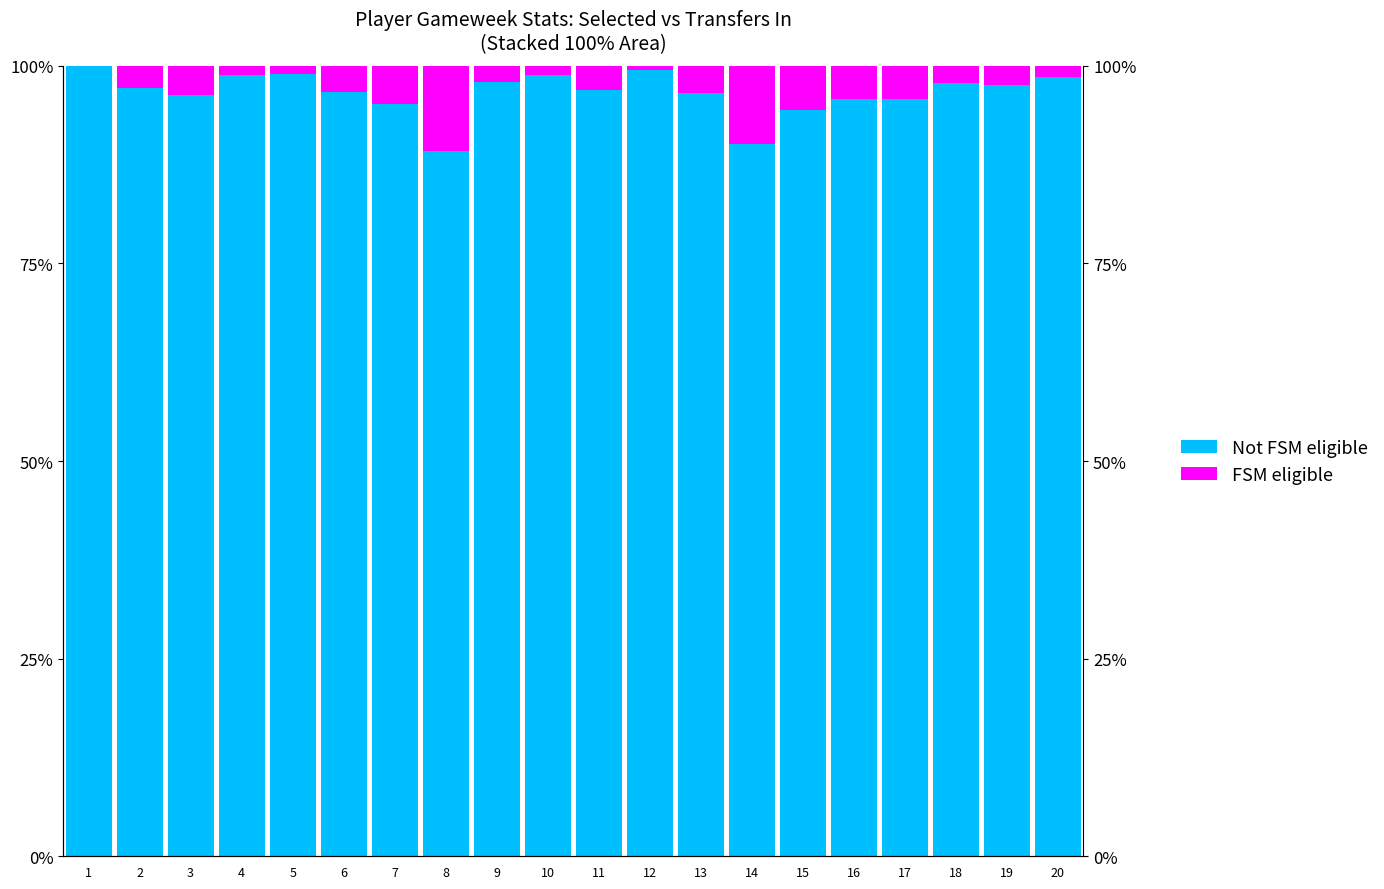

How many data points in Not FSM eligible are above 97?

10